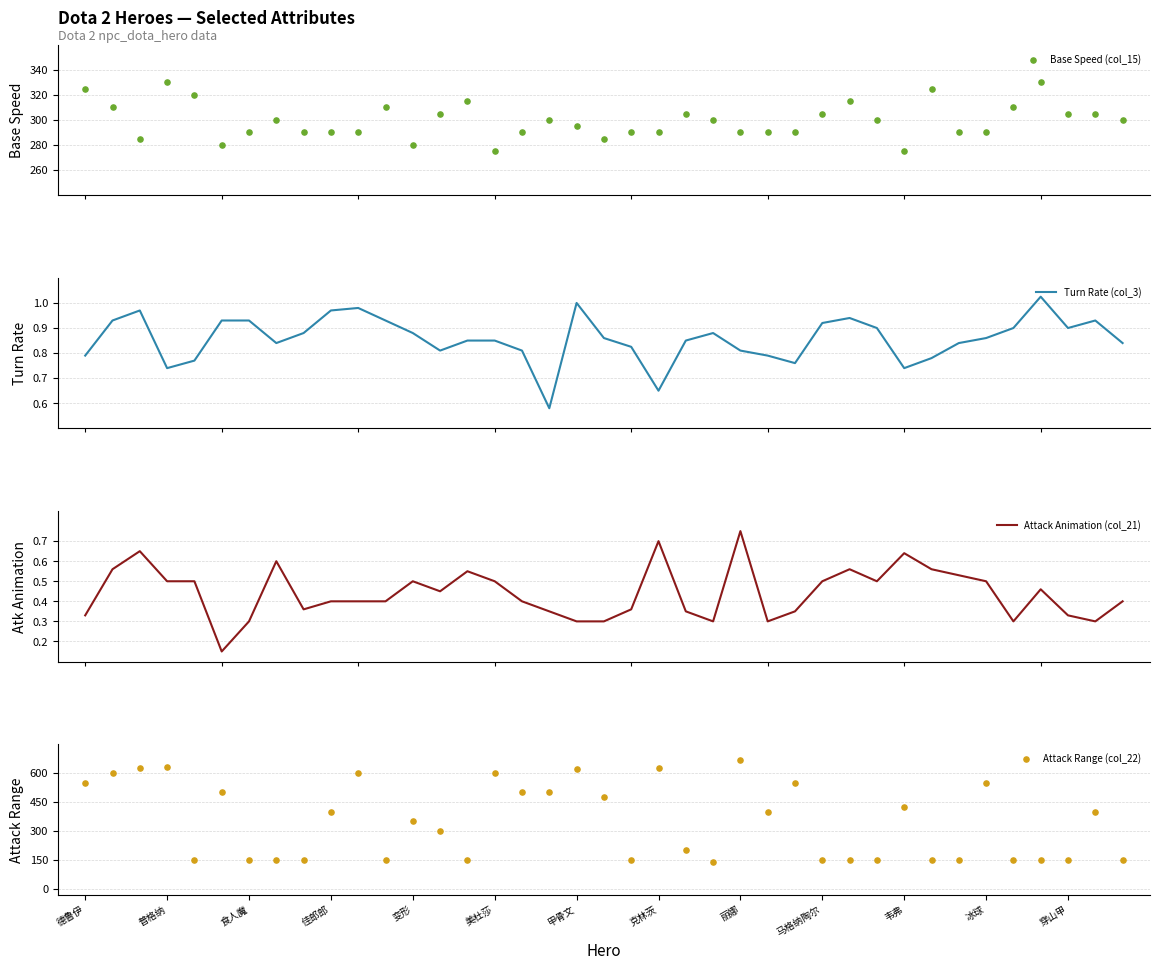

Which series contains the lowest Y value?

Attack Animation (col_21)